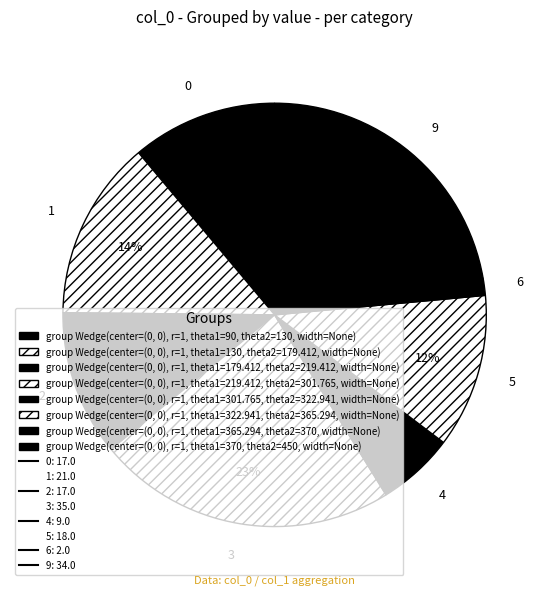

Count the number of slices in the pie.

8